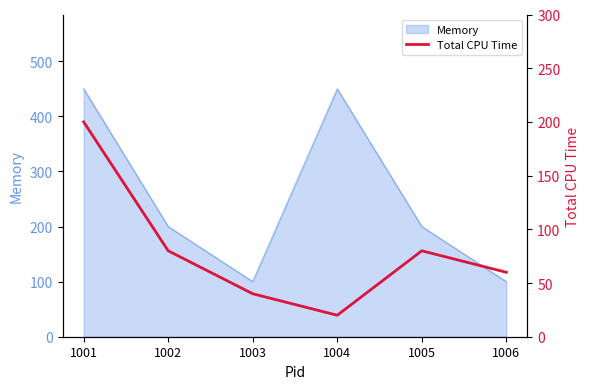

What is the smallest value displayed?

20